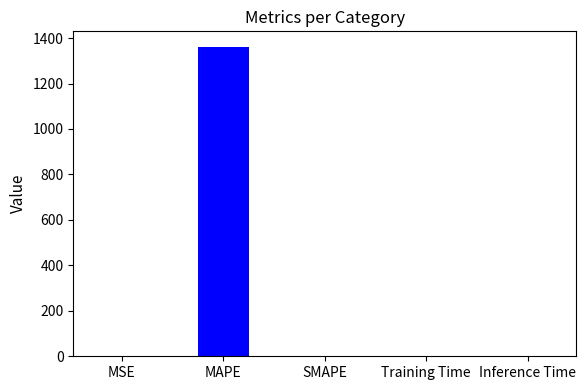

Count the number of values greater than 0.

4